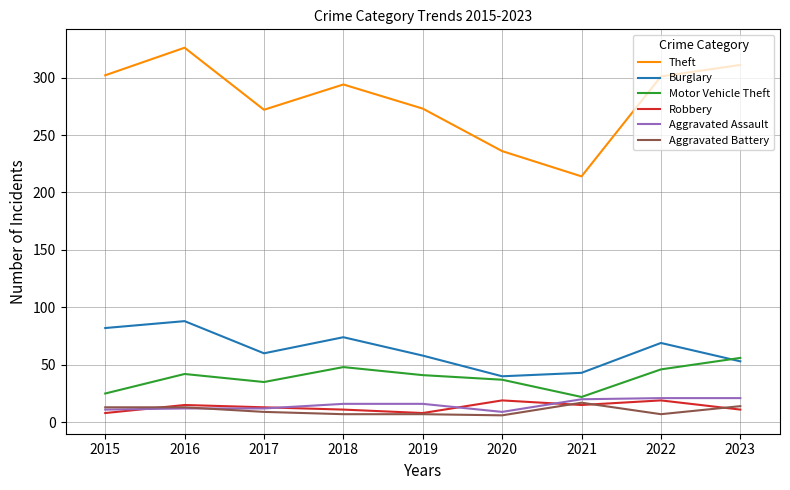

Which series has the largest total across all categories?

Theft